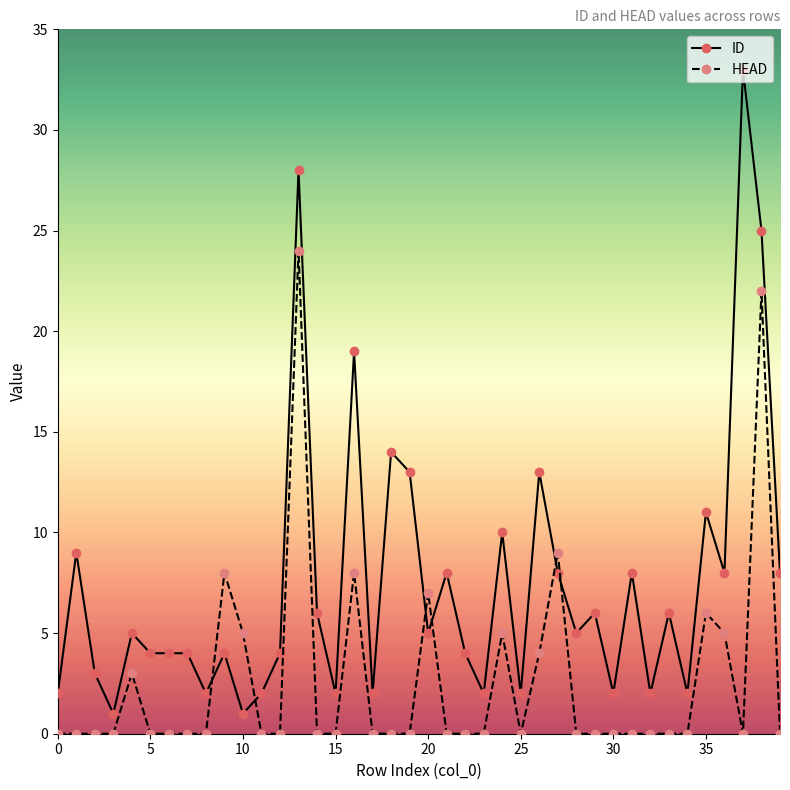

Does the chart display data point markers on the line(s)?

Yes